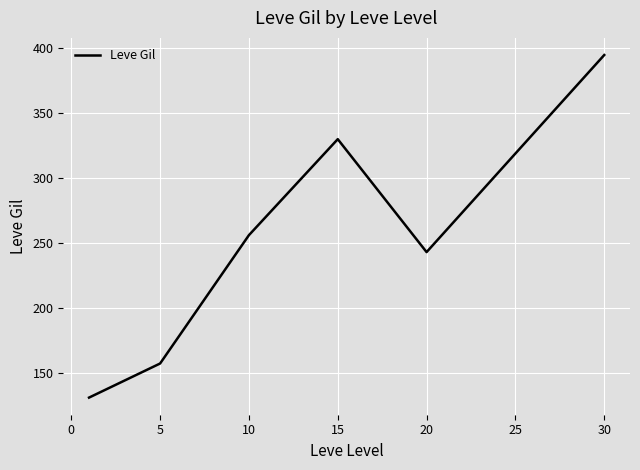

What is the average value?

261.5